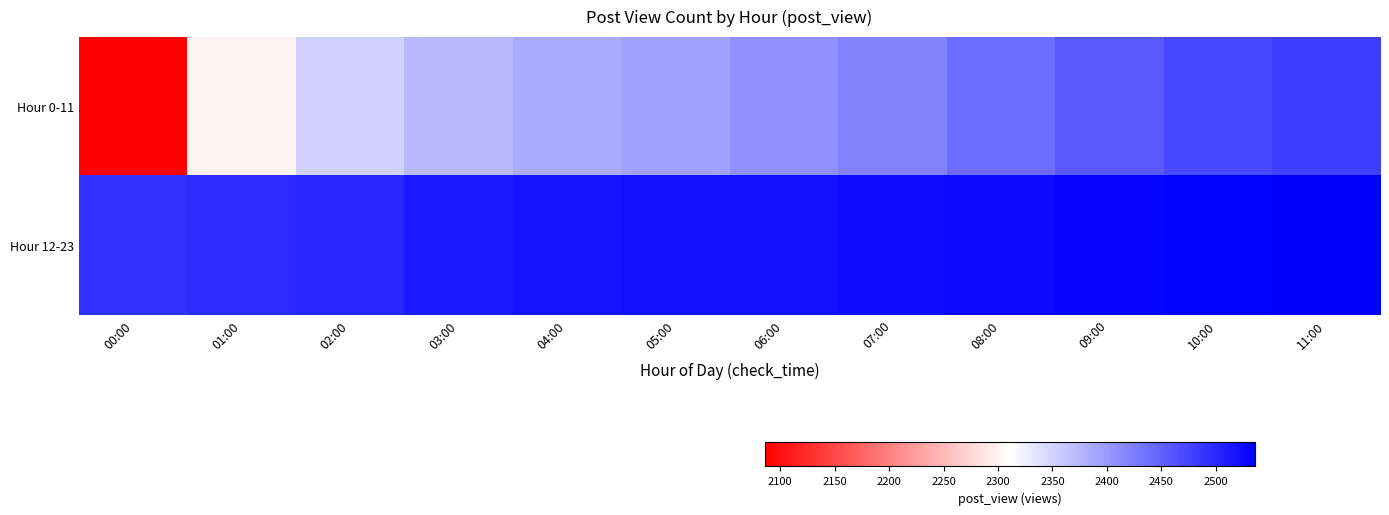

What is the spread (max minus min) of values at 02:00?

147